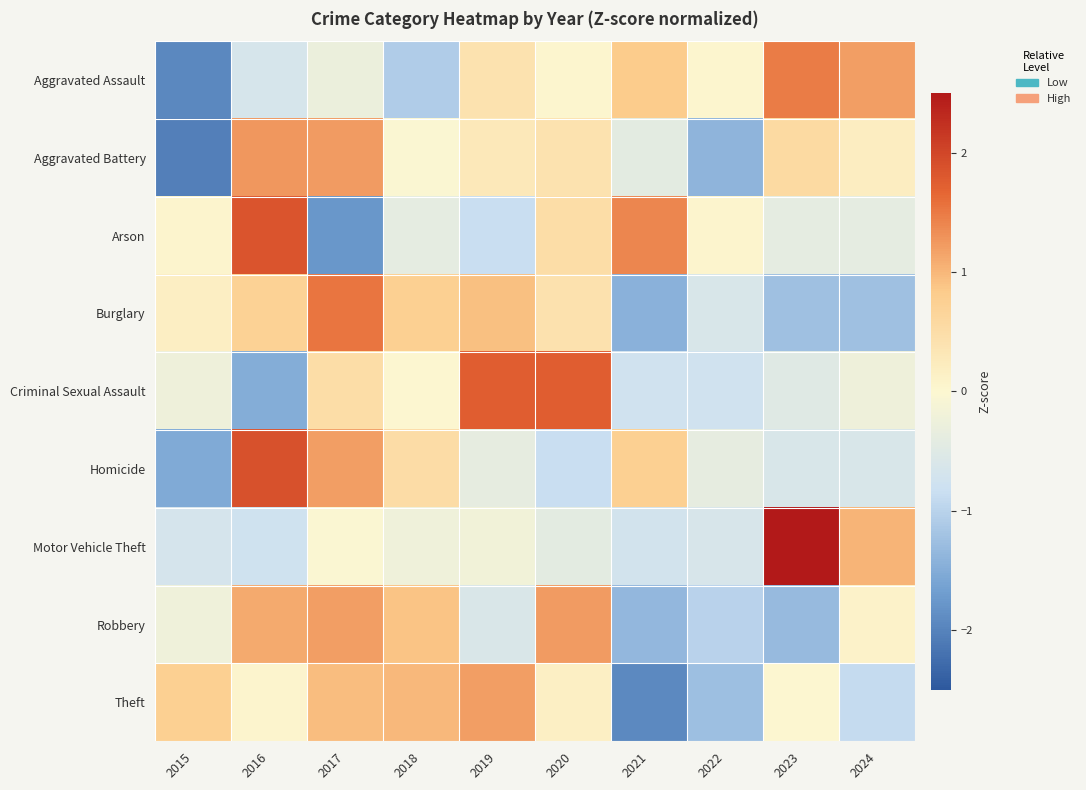

What is the difference between the highest and lowest values at 2020?

2.6